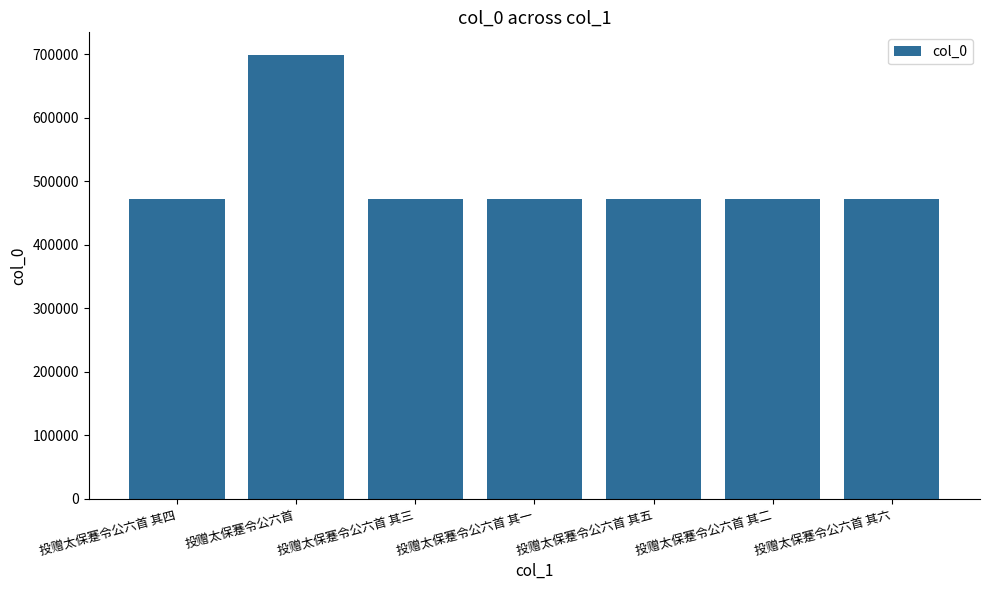

Approximately how many times larger is the value at 投赠太保蹇令公六首 其五 compared to 投赠太保蹇令公六首 其一?

1.0